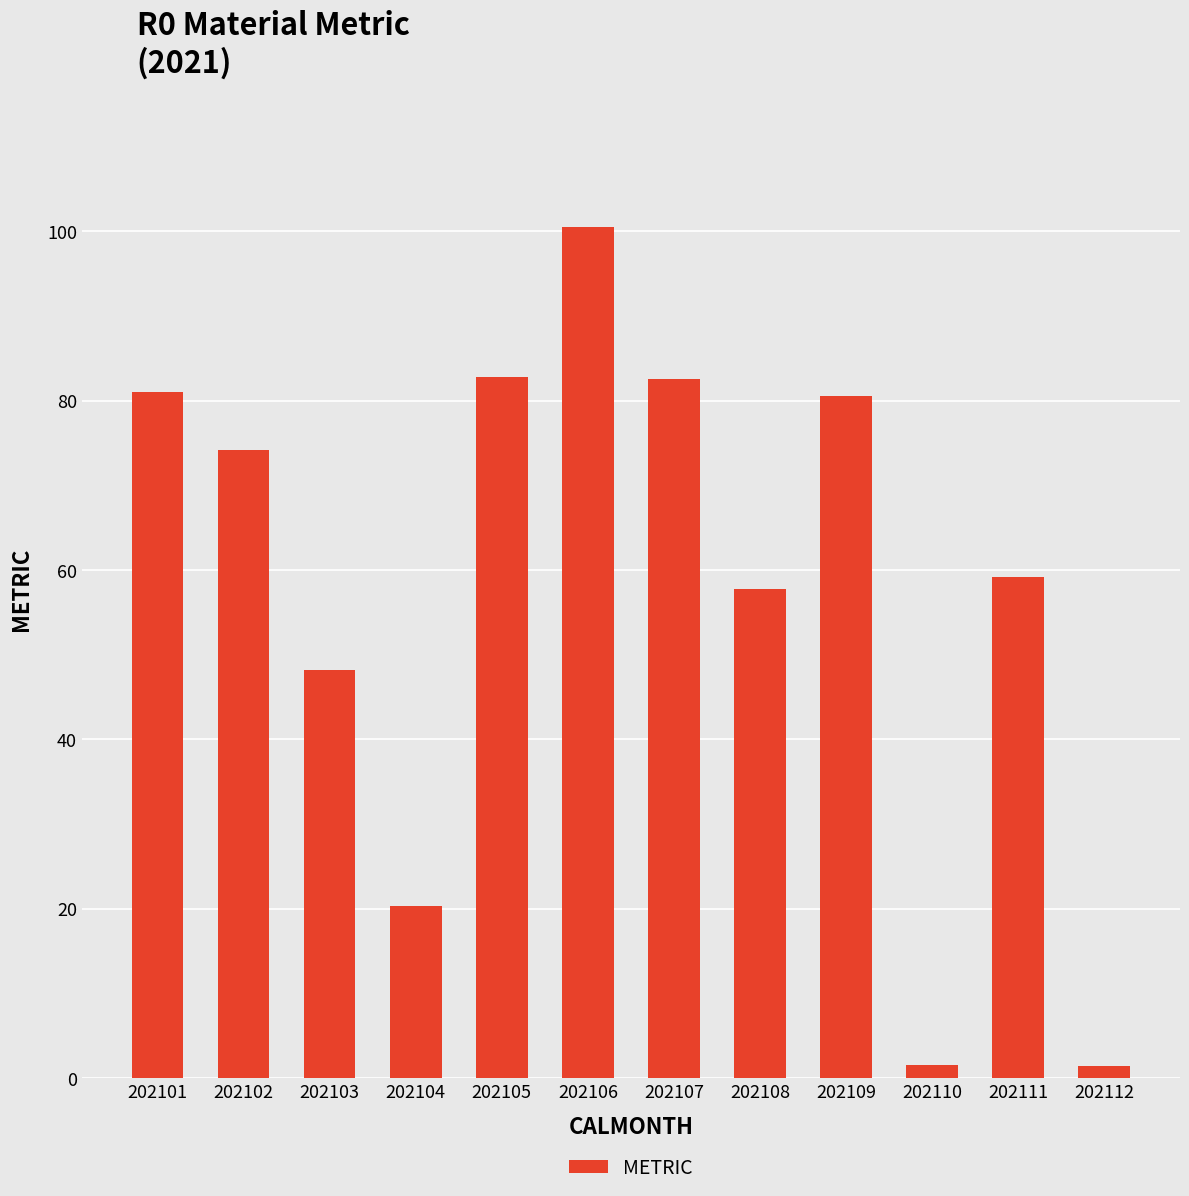

What is the maximum value shown in the chart?

100.5